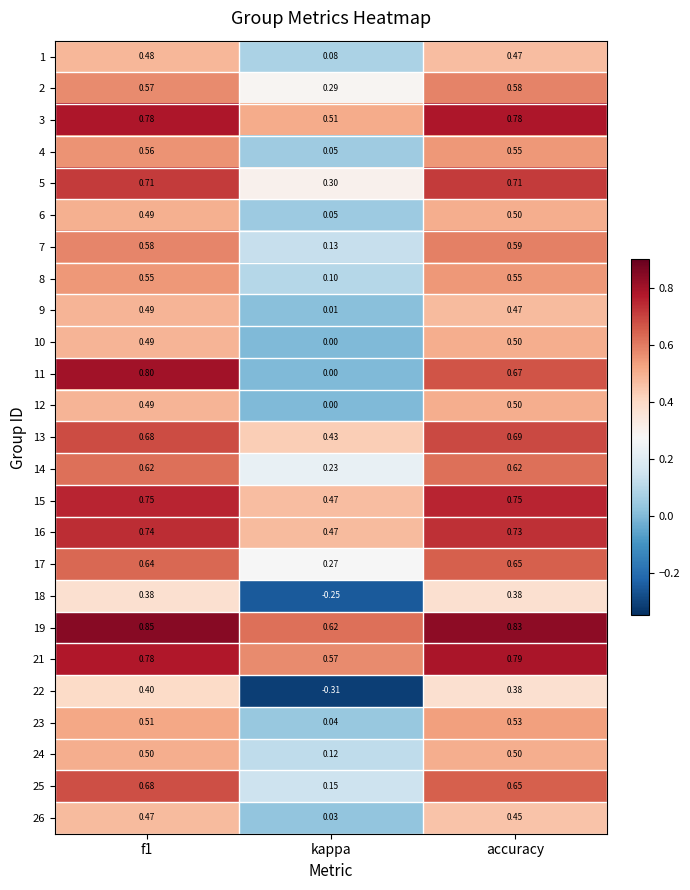

Is the value of 14 at f1 greater than the value of 7 at f1?

Yes